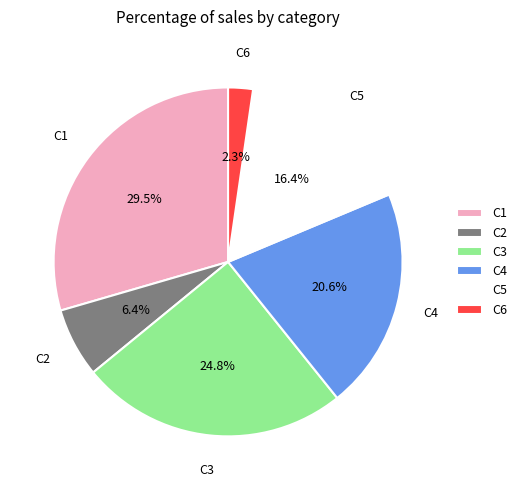

Rank the categories by value from lowest to highest.

C6, C2, C5, C4, C3, C1